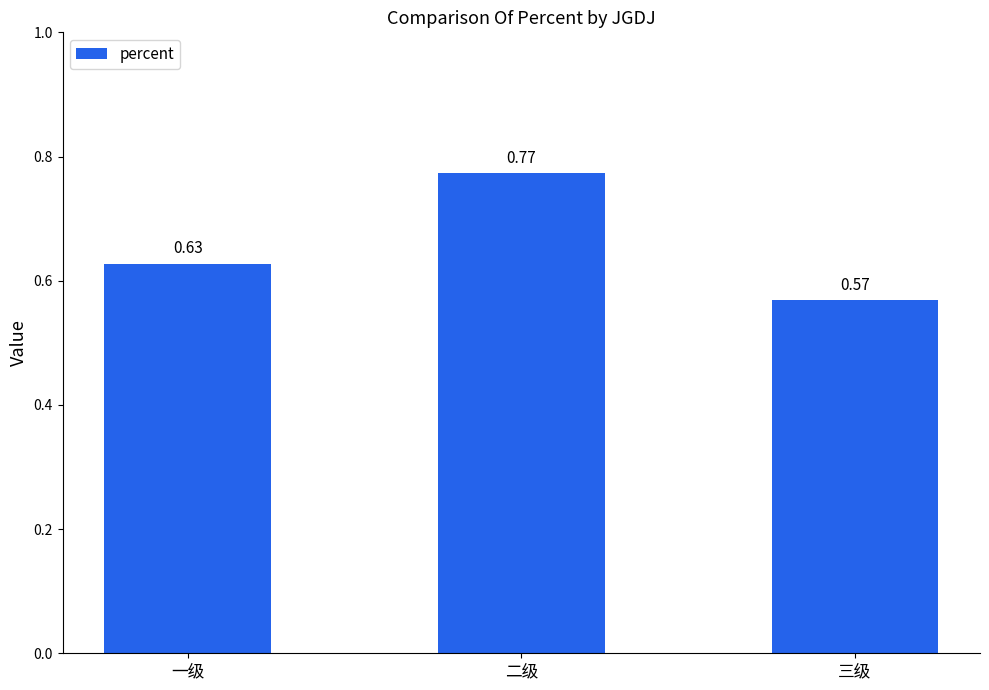

The chart shows a value of 1.3 at 二级. True or false?

False